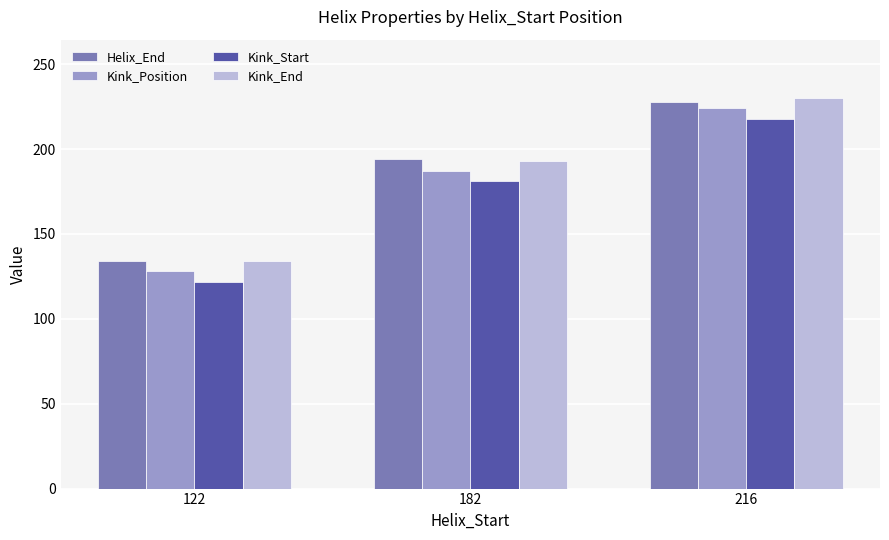

The Kink_Start series shows 181 at 182. True or false?

True